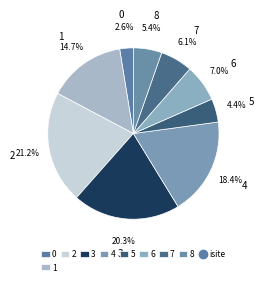

Which has a higher value, 7 or 6?

6